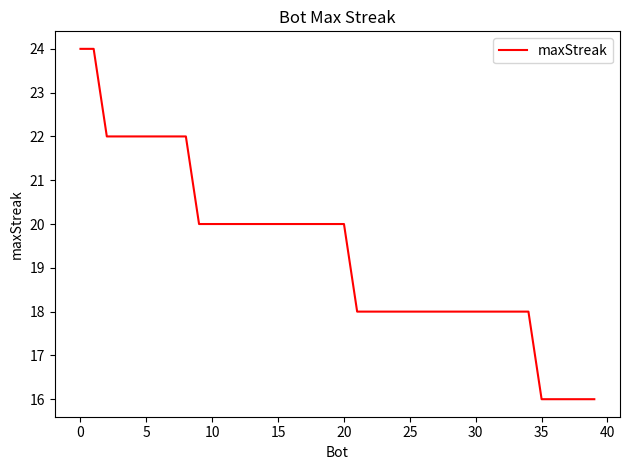

How many lines are shown in the chart?

1